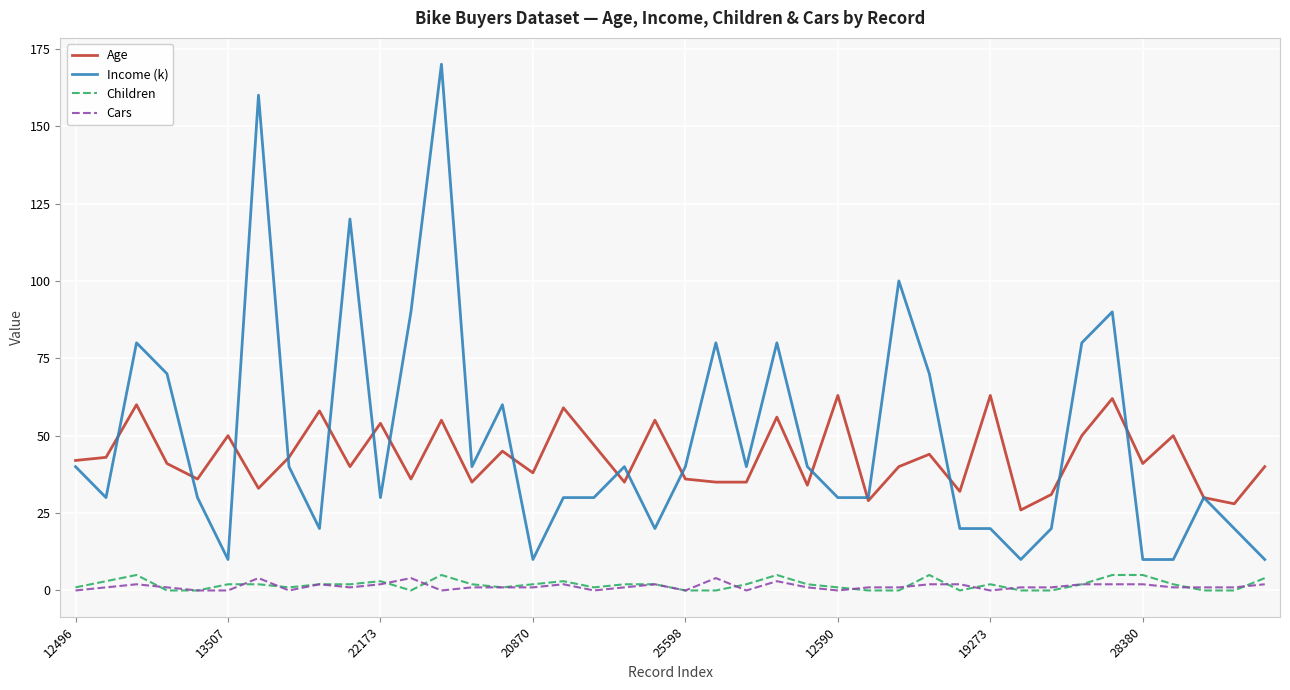

What is the highest value of the Age series?

63